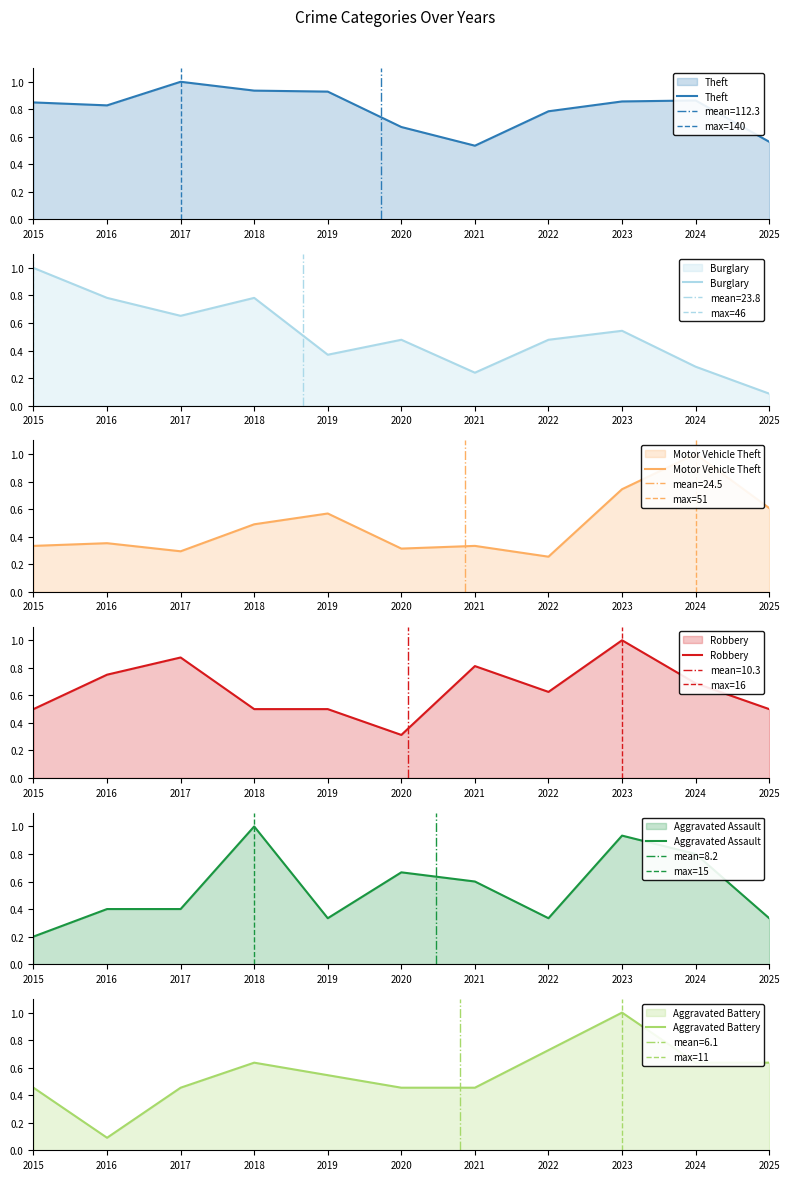

At how many categories does at least one series exceed 0?

11